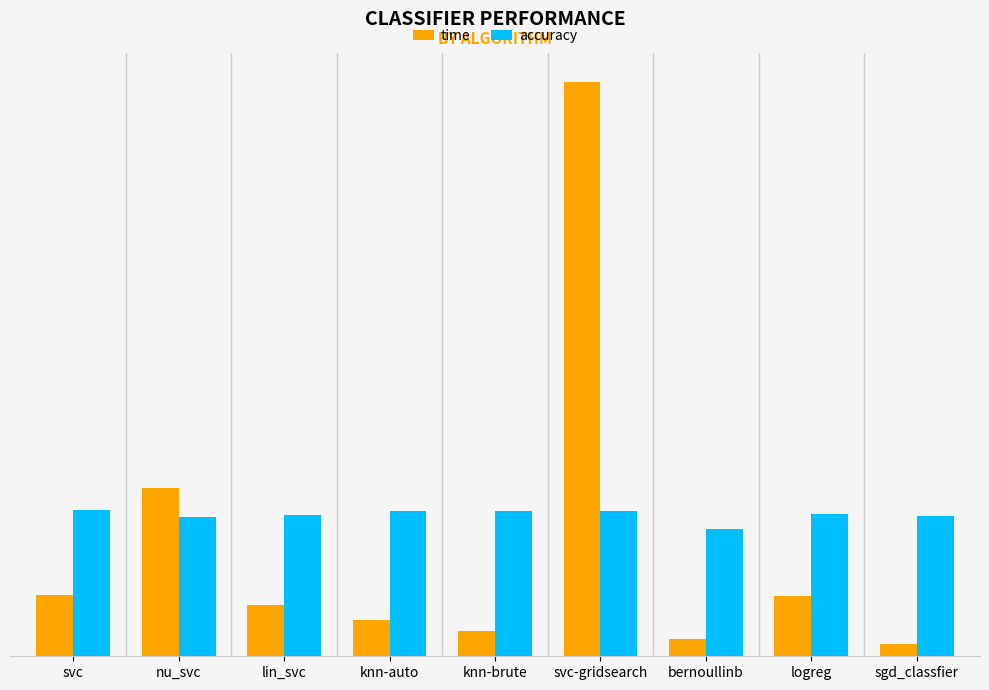

Reading left to right, transcribe all the data shown in this chart.

time: 0.4	1.1	0.3	0.2	0.2	3.8	0.1	0.4	0.1
accuracy: 1.0	0.9	0.9	1.0	1.0	1.0	0.9	1.0	0.9